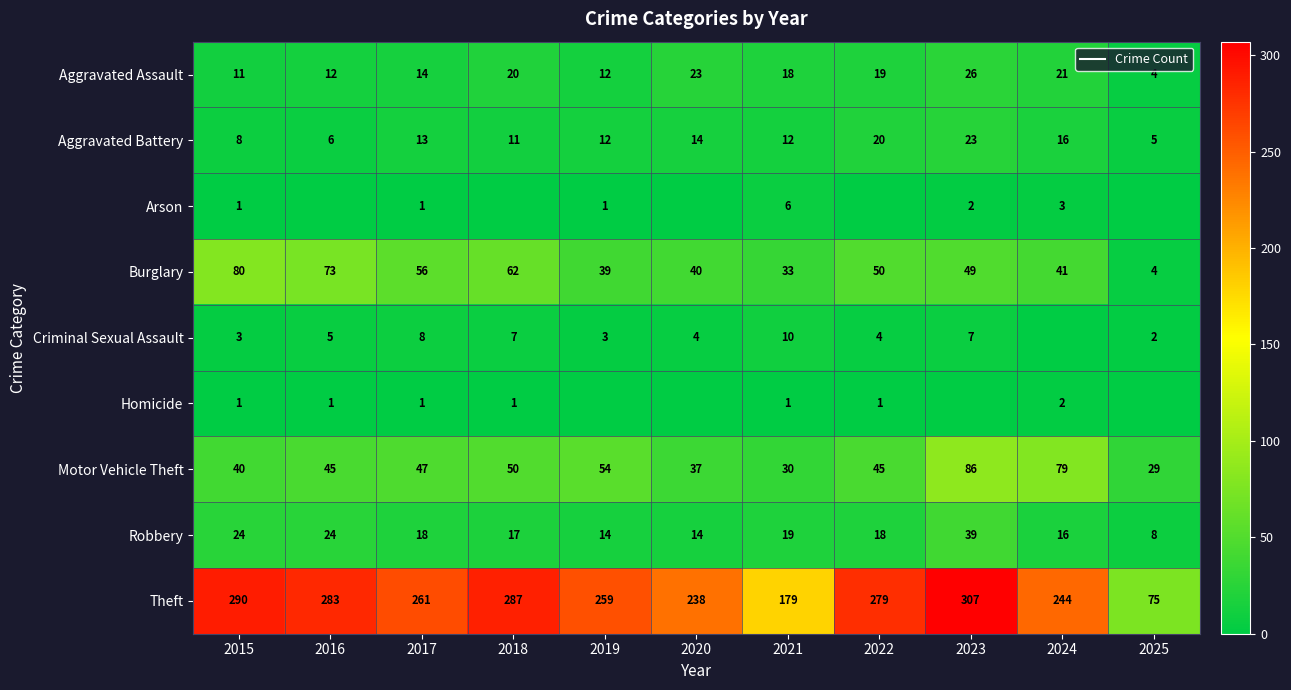

What is the lowest value of the Theft series?

75